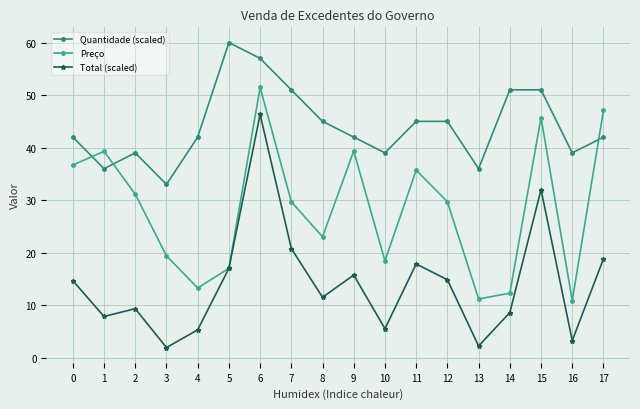

What is the average value of the Quantidade (scaled) series?

44.2